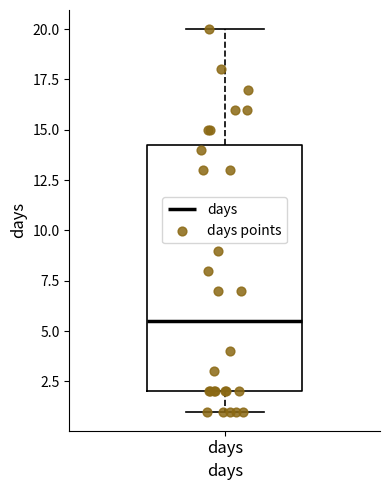

Transcribe this box plot: give where the median line is, the range the box spans, and where the two whiskers end, as read against the y-axis. The values are not printed on the chart, so give them approximately, as read against the axis.

median 5.5, box 2.0 to 14.5, whiskers 1.0 to 20.0